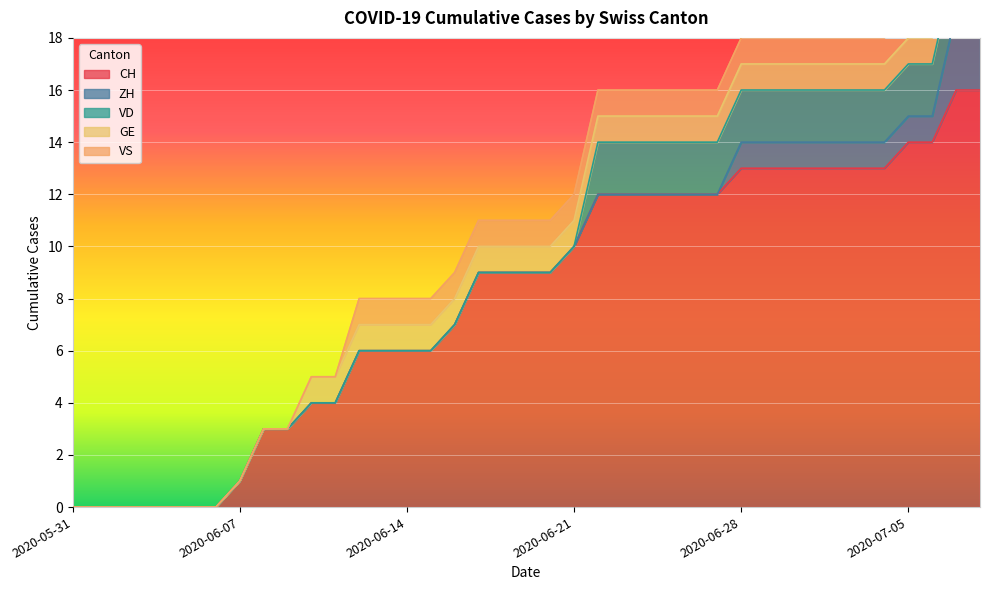

Reading left to right, list all the values displayed in this chart.

CH: 2020-05-31=0	2020-06-01=0	2020-06-02=0	2020-06-03=0	2020-06-04=0	2020-06-05=0	2020-06-06=0	2020-06-07=1	2020-06-08=3	2020-06-09=3	2020-06-10=4	2020-06-11=4	2020-06-12=6	2020-06-13=6	2020-06-14=6	2020-06-15=6	2020-06-16=7	2020-06-17=9	2020-06-18=9	2020-06-19=9	2020-06-20=9	2020-06-21=10	2020-06-22=12	2020-06-23=12	2020-06-24=12	2020-06-25=12	2020-06-26=12	2020-06-27=12	2020-06-28=13	2020-06-29=13	2020-06-30=13	2020-07-01=13	2020-07-02=13	2020-07-03=13	2020-07-04=13	2020-07-05=14	2020-07-06=14	2020-07-07=16	2020-07-08=16
ZH: 2020-05-31=0	2020-06-01=0	2020-06-02=0	2020-06-03=0	2020-06-04=0	2020-06-05=0	2020-06-06=0	2020-06-07=0	2020-06-08=0	2020-06-09=0	2020-06-10=0	2020-06-11=0	2020-06-12=0	2020-06-13=0	2020-06-14=0	2020-06-15=0	2020-06-16=0	2020-06-17=0	2020-06-18=0	2020-06-19=0	2020-06-20=0	2020-06-21=0	2020-06-22=0	2020-06-23=0	2020-06-24=0	2020-06-25=0	2020-06-26=0	2020-06-27=0	2020-06-28=1	2020-06-29=1	2020-06-30=1	2020-07-01=1	2020-07-02=1	2020-07-03=1	2020-07-04=1	2020-07-05=1	2020-07-06=1	2020-07-07=3	2020-07-08=3
VD: 2020-05-31=0	2020-06-01=0	2020-06-02=0	2020-06-03=0	2020-06-04=0	2020-06-05=0	2020-06-06=0	2020-06-07=0	2020-06-08=0	2020-06-09=0	2020-06-10=0	2020-06-11=0	2020-06-12=0	2020-06-13=0	2020-06-14=0	2020-06-15=0	2020-06-16=0	2020-06-17=0	2020-06-18=0	2020-06-19=0	2020-06-20=0	2020-06-21=0	2020-06-22=2	2020-06-23=2	2020-06-24=2	2020-06-25=2	2020-06-26=2	2020-06-27=2	2020-06-28=2	2020-06-29=2	2020-06-30=2	2020-07-01=2	2020-07-02=2	2020-07-03=2	2020-07-04=2	2020-07-05=2	2020-07-06=2	2020-07-07=2	2020-07-08=2
GE: 2020-05-31=0	2020-06-01=0	2020-06-02=0	2020-06-03=0	2020-06-04=0	2020-06-05=0	2020-06-06=0	2020-06-07=0	2020-06-08=0	2020-06-09=0	2020-06-10=1	2020-06-11=1	2020-06-12=1	2020-06-13=1	2020-06-14=1	2020-06-15=1	2020-06-16=1	2020-06-17=1	2020-06-18=1	2020-06-19=1	2020-06-20=1	2020-06-21=1	2020-06-22=1	2020-06-23=1	2020-06-24=1	2020-06-25=1	2020-06-26=1	2020-06-27=1	2020-06-28=1	2020-06-29=1	2020-06-30=1	2020-07-01=1	2020-07-02=1	2020-07-03=1	2020-07-04=1	2020-07-05=1	2020-07-06=1	2020-07-07=1	2020-07-08=1
VS: 2020-05-31=0	2020-06-01=0	2020-06-02=0	2020-06-03=0	2020-06-04=0	2020-06-05=0	2020-06-06=0	2020-06-07=0	2020-06-08=0	2020-06-09=0	2020-06-10=0	2020-06-11=0	2020-06-12=1	2020-06-13=1	2020-06-14=1	2020-06-15=1	2020-06-16=1	2020-06-17=1	2020-06-18=1	2020-06-19=1	2020-06-20=1	2020-06-21=1	2020-06-22=1	2020-06-23=1	2020-06-24=1	2020-06-25=1	2020-06-26=1	2020-06-27=1	2020-06-28=1	2020-06-29=1	2020-06-30=1	2020-07-01=1	2020-07-02=1	2020-07-03=1	2020-07-04=1	2020-07-05=1	2020-07-06=1	2020-07-07=1	2020-07-08=1